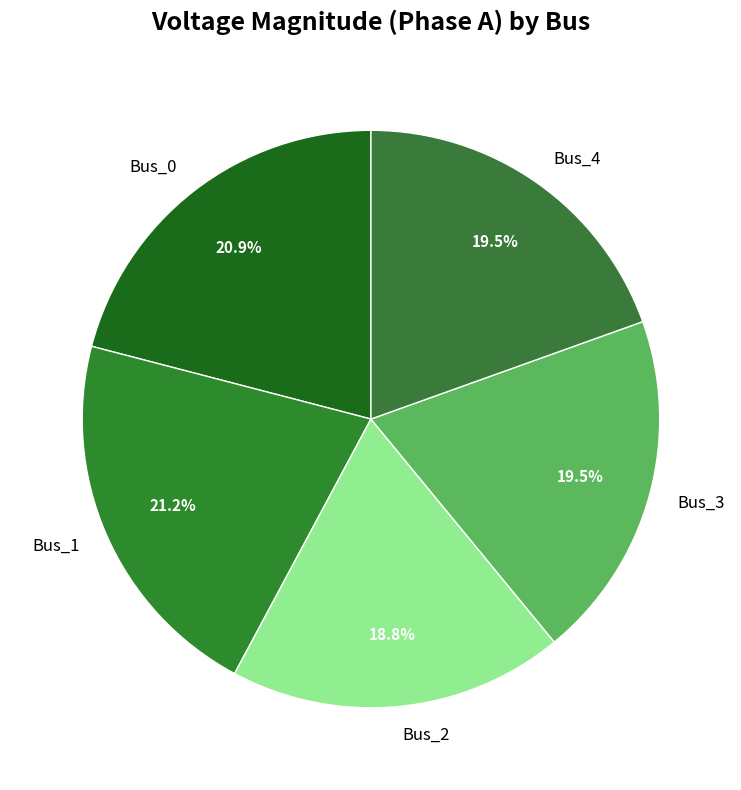

Is Bus_3 the majority of the pie?

No